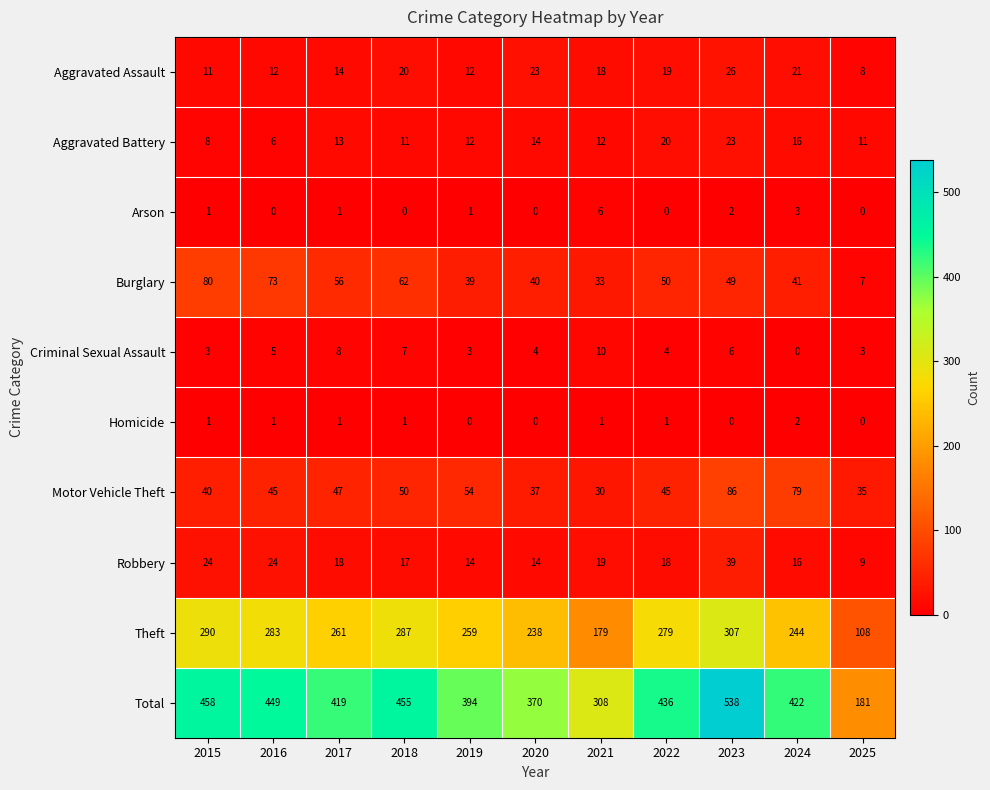

Where is Criminal Sexual Assault nearest to the value 5?

2016